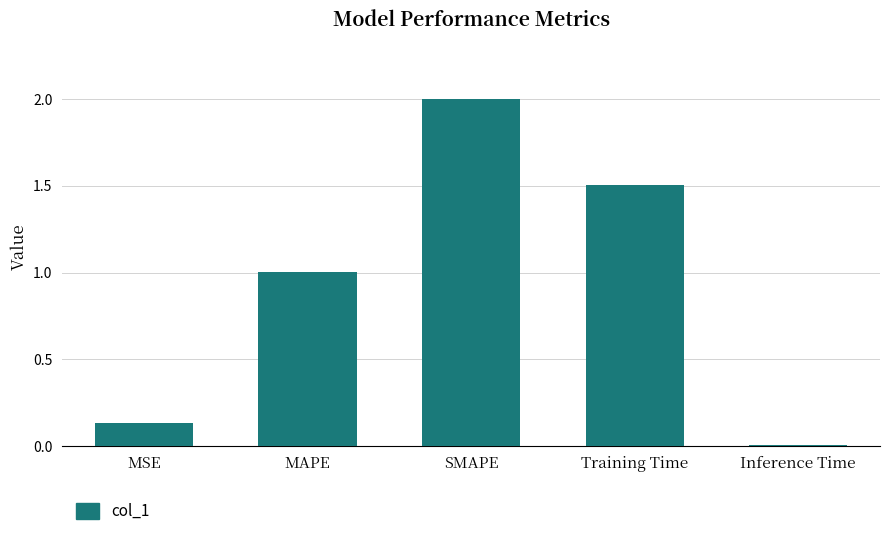

What is the sum of all values?

4.6